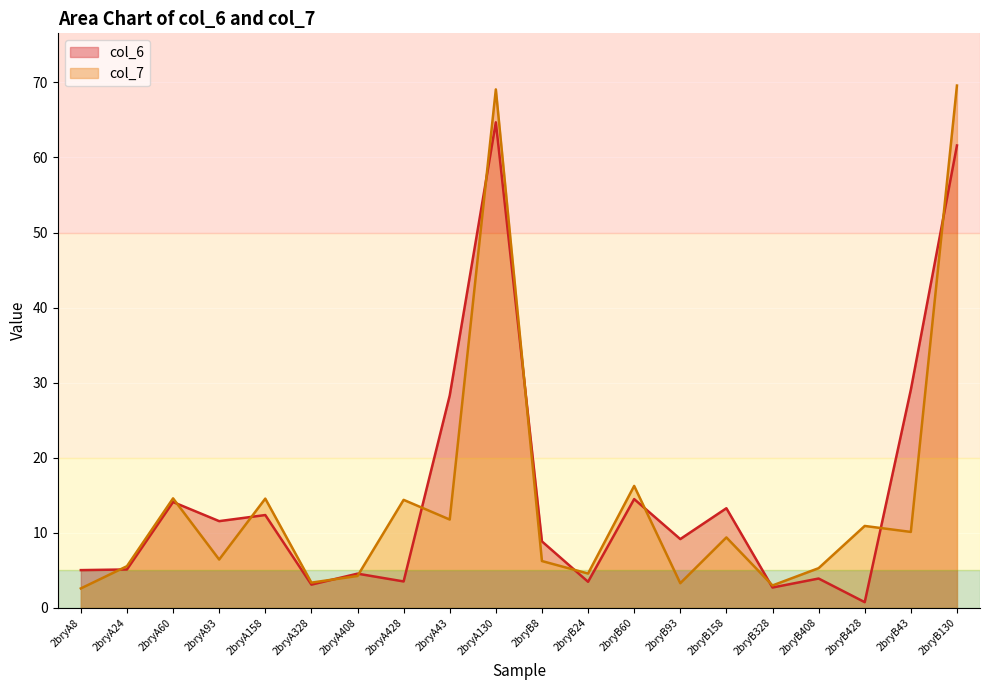

Where does the col_6 series first go above 9?

2bryA60